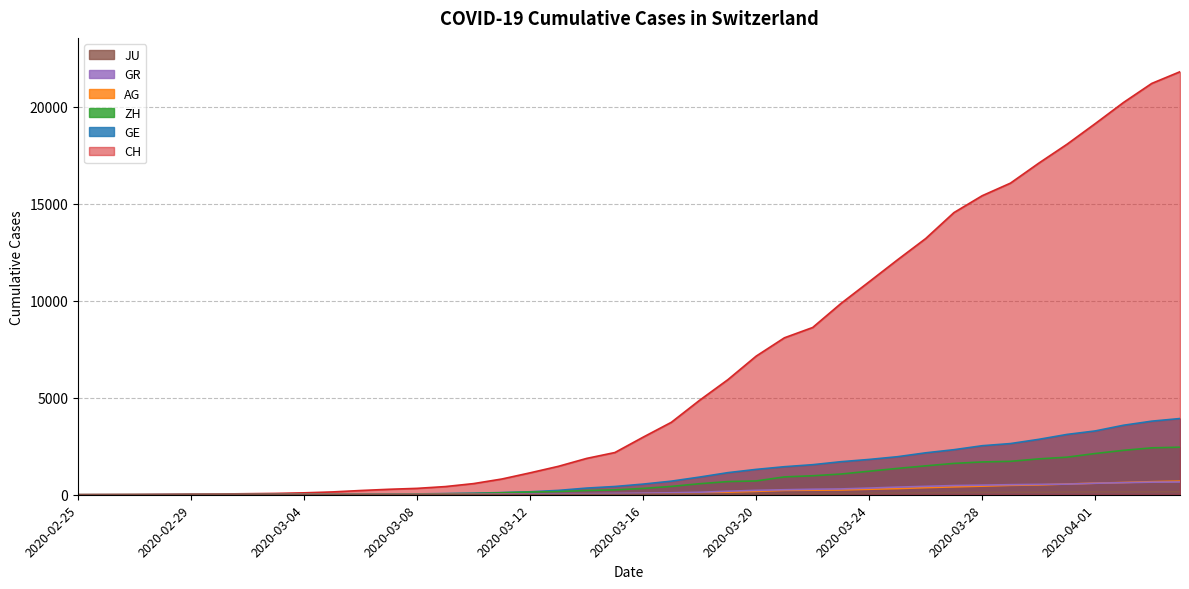

True or false: CH and GE intersect in this chart.

False